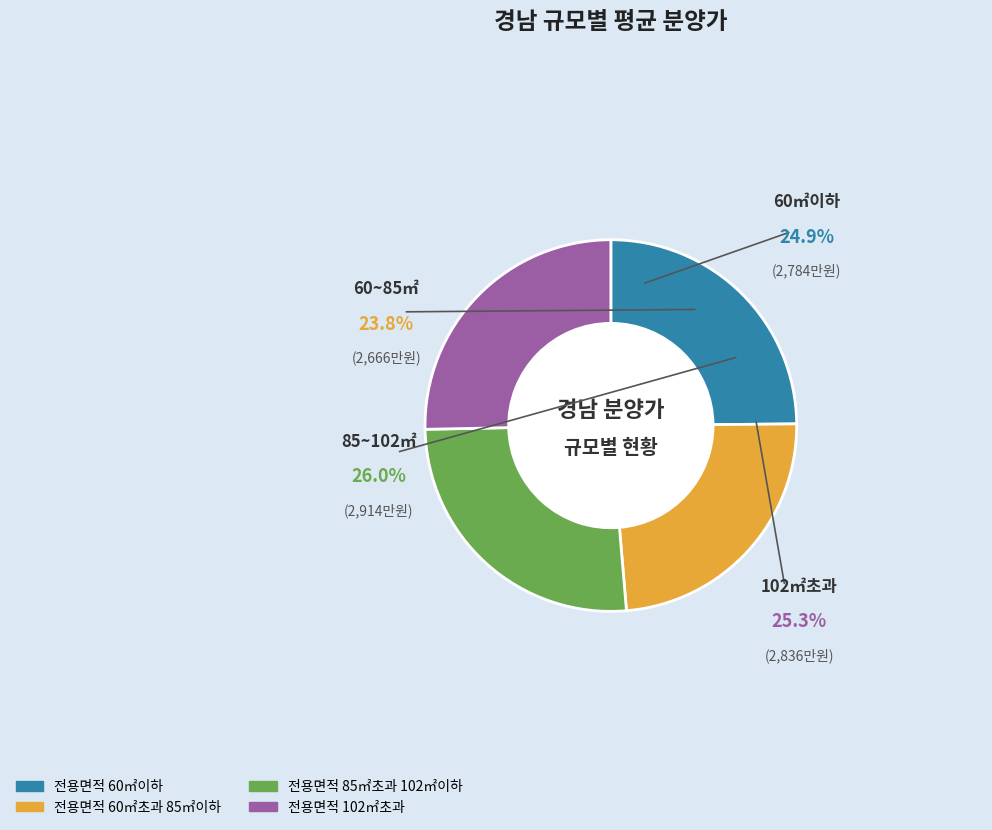

Combined, what portion of the pie is 전용면적 85㎡초과 102㎡이하 and 전용면적 60㎡초과 85㎡이하?

49.8%